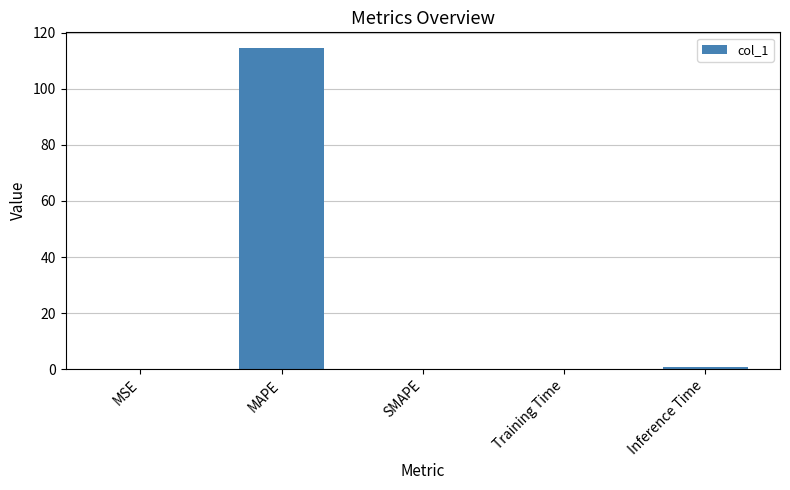

What is the sum of the values at SMAPE and MAPE?

114.4